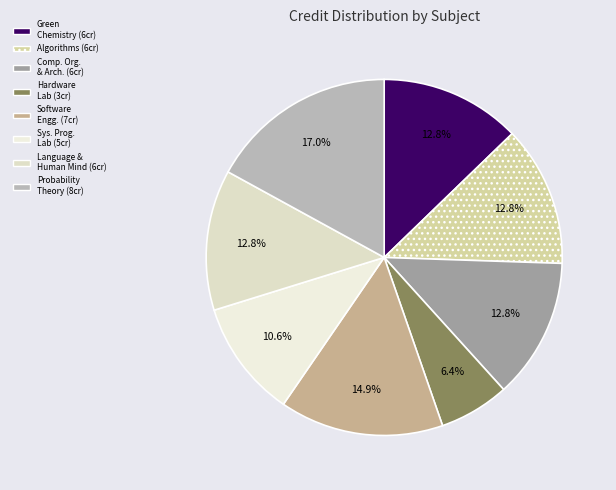

How many slices are in this pie chart?

8